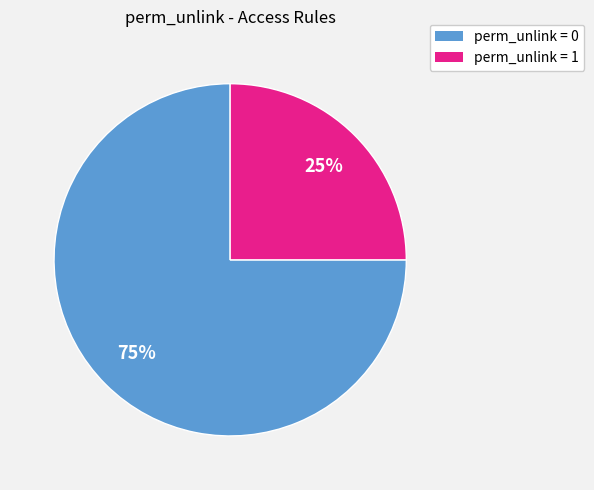

To the nearest percent, what is the average slice percentage?

50%